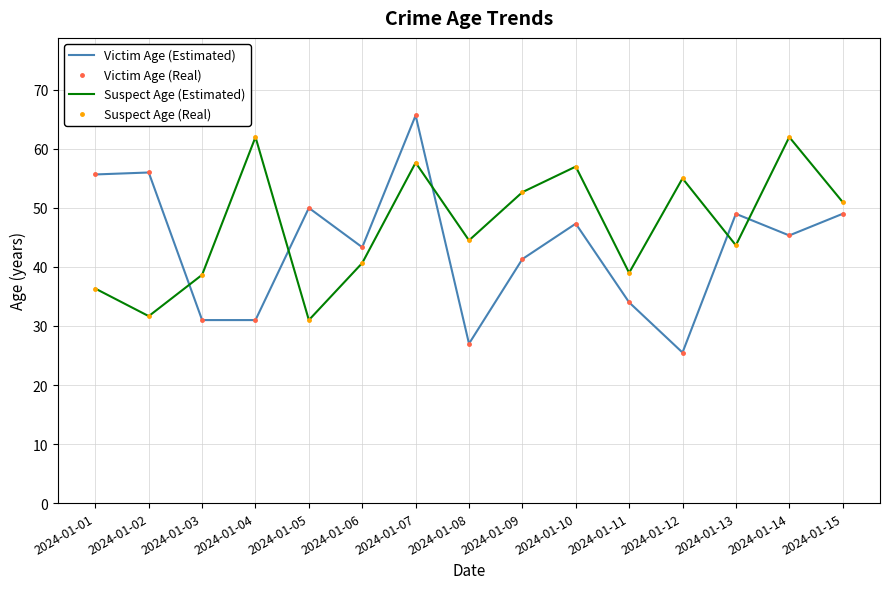

Where is the first local minimum for Suspect Age (Estimated)?

2024-01-02